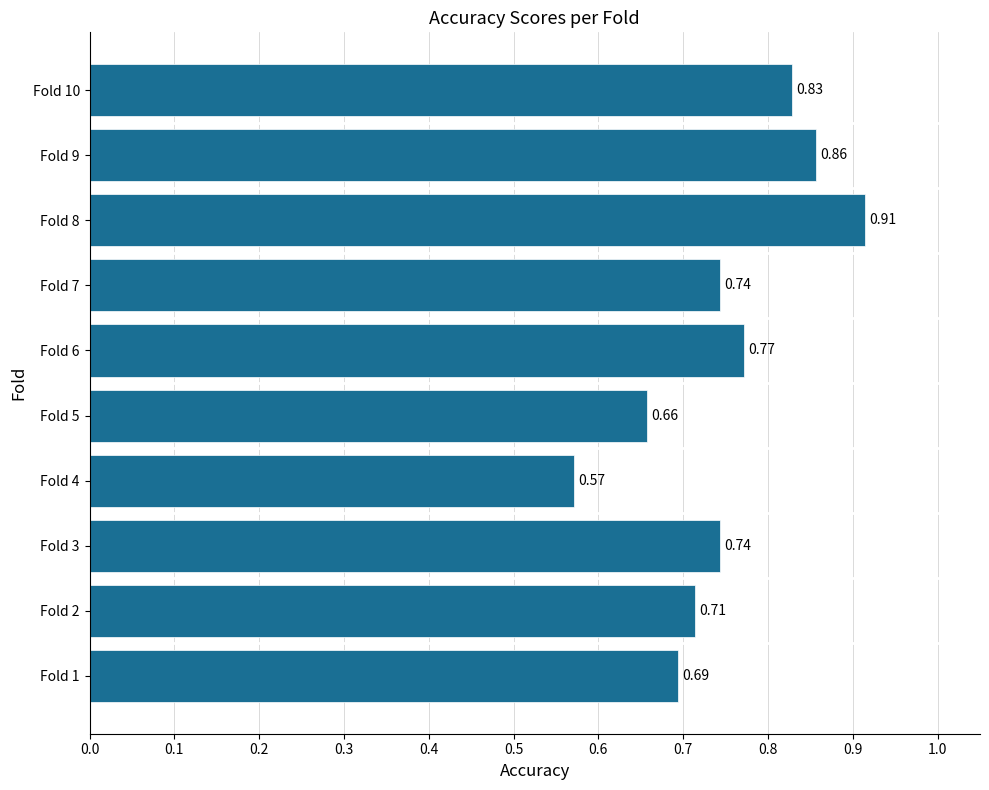

Where is the data nearest to the value 0?

Fold 4